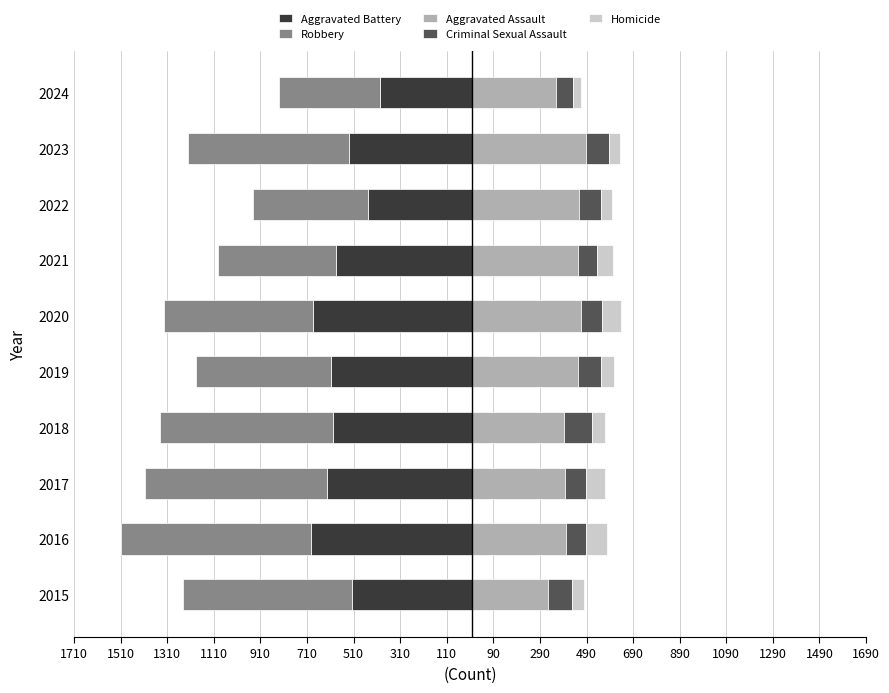

Reading left to right, extract all data points from this chart.

Aggravated Battery: -515	-691	-623	-600	-608	-686	-587	-446	-530	-397
Robbery: -726	-819	-780	-741	-577	-637	-506	-495	-690	-434
Aggravated Assault: 323	402	396	392	452	466	452	458	488	358
Criminal Sexual Assault: 105	87	91	123	102	89	81	93	97	72
Homicide: 50	87	82	56	53	81	69	49	48	38